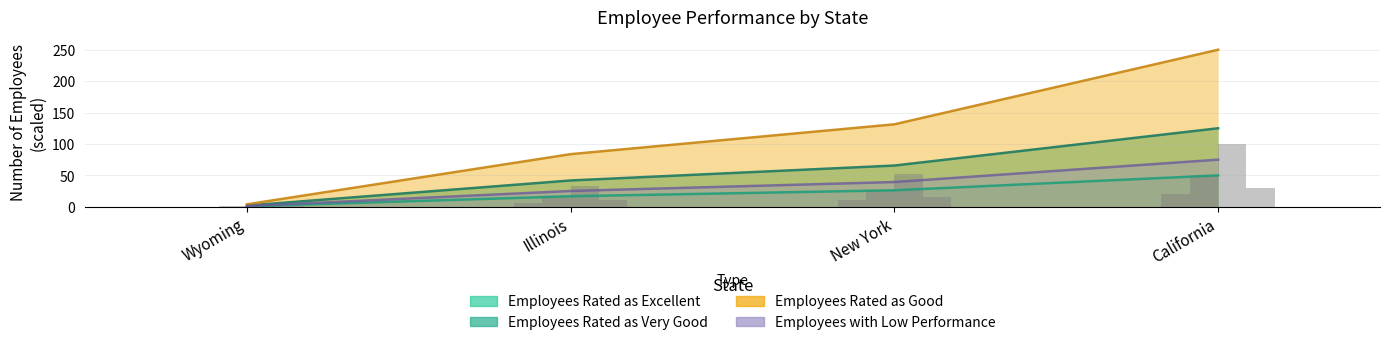

Are the bars horizontal?

No